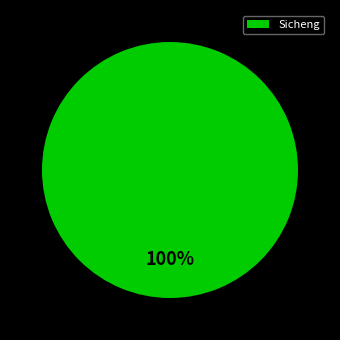

Count the number of slices in the pie.

1